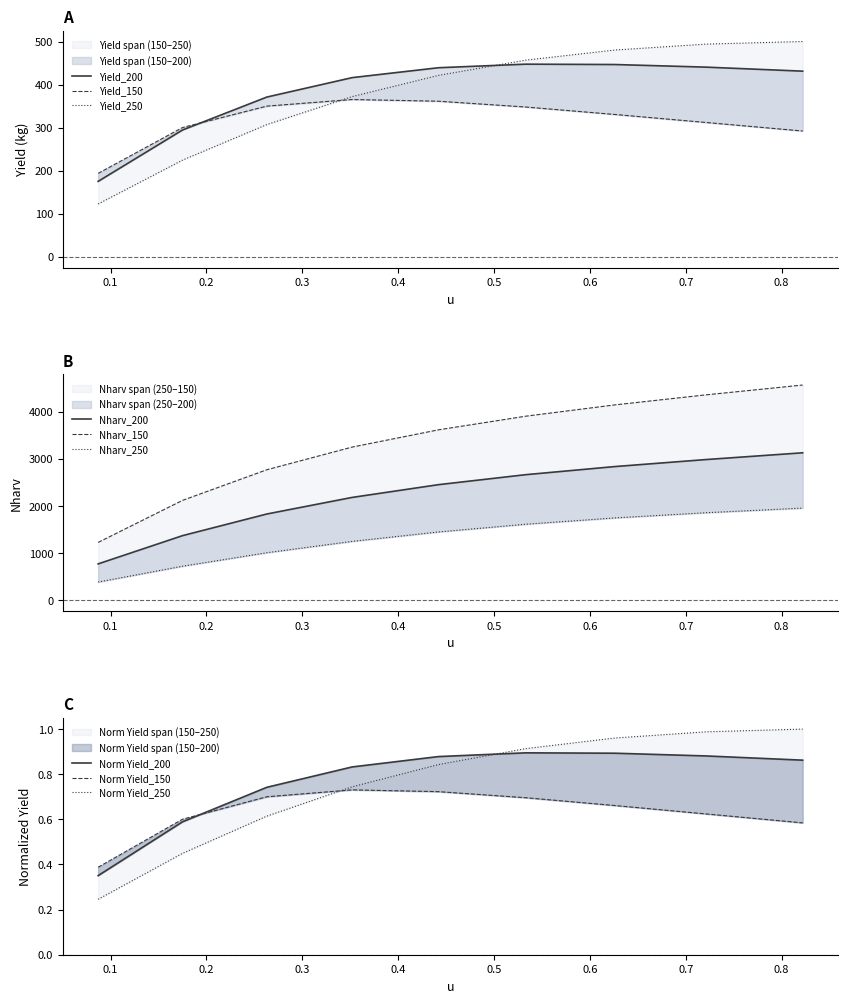

Reading right to left, extract all data points from this chart.

Yield_150: 292.5	312.3	330.9	348.2	361.7	365.7	350.3	300.5	194.0
Yield_200: 431.5	440.9	447.0	447.8	439.5	416.5	371.4	294.8	175.4
Yield_250: 500.5	494.4	480.7	457.1	421.7	372.4	307.4	224.8	122.9
Nharv_150: 4563.5	4355.1	4142.7	3902.8	3614.1	3249.0	2768.6	2119.5	1228.7
Nharv_200: 3127.9	2984.4	2835.9	2664.0	2452.4	2182.3	1831.1	1372.1	773.9
Nharv_250: 1956.3	1858.2	1747.9	1614.4	1450.7	1251.1	1010.7	724.9	389.4